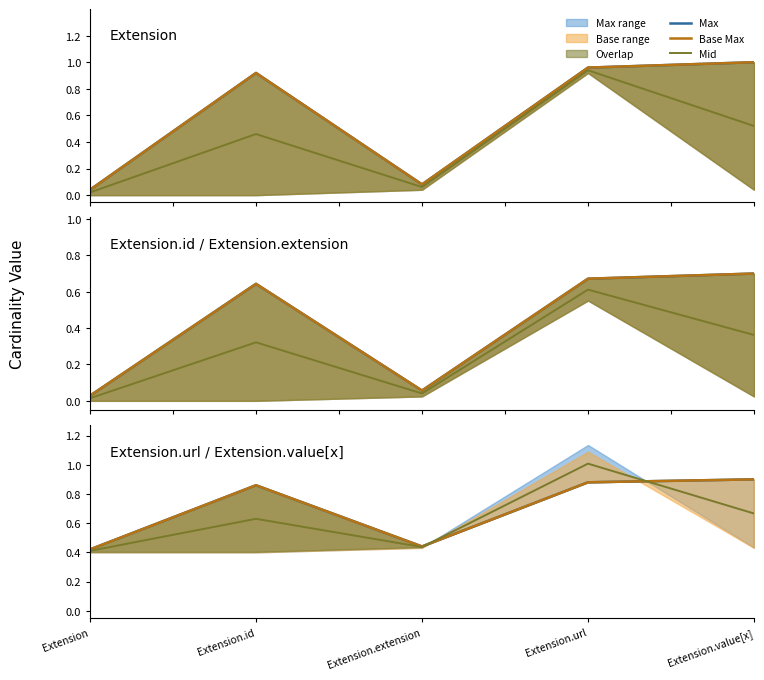

The Base Max series shows 1.3 at Extension.url. True or false?

False